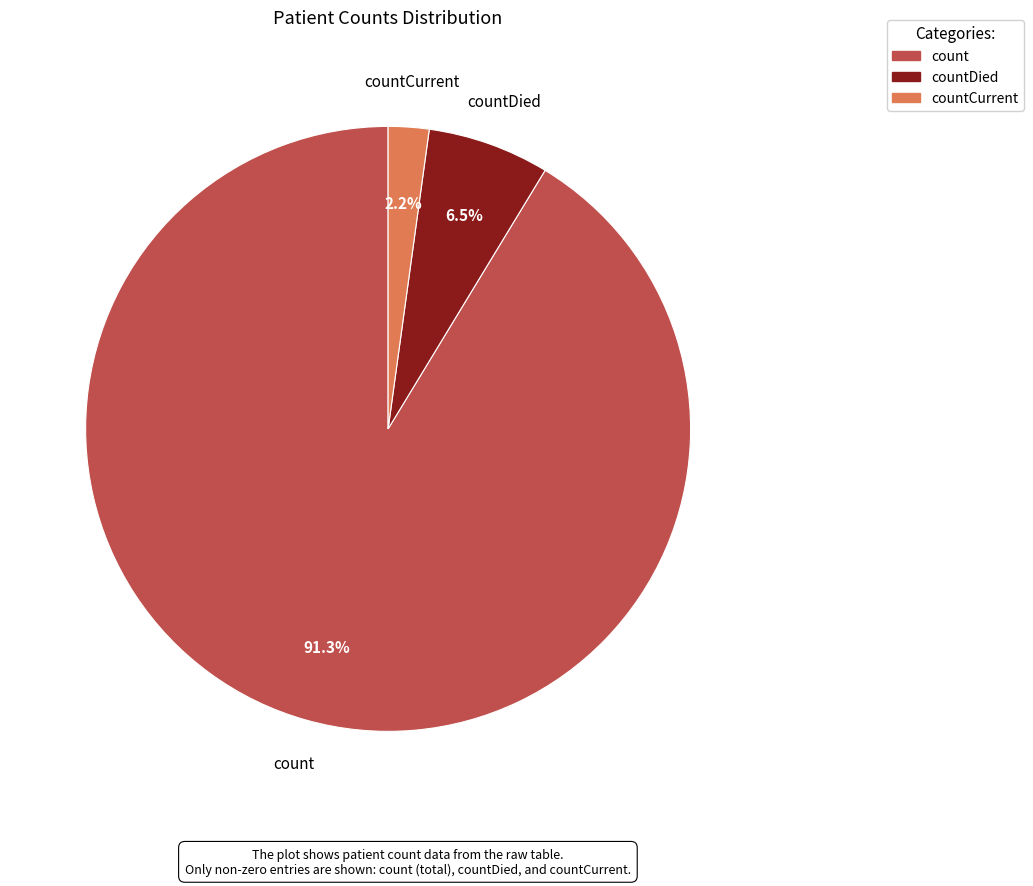

Is there a majority slice in this chart?

Yes